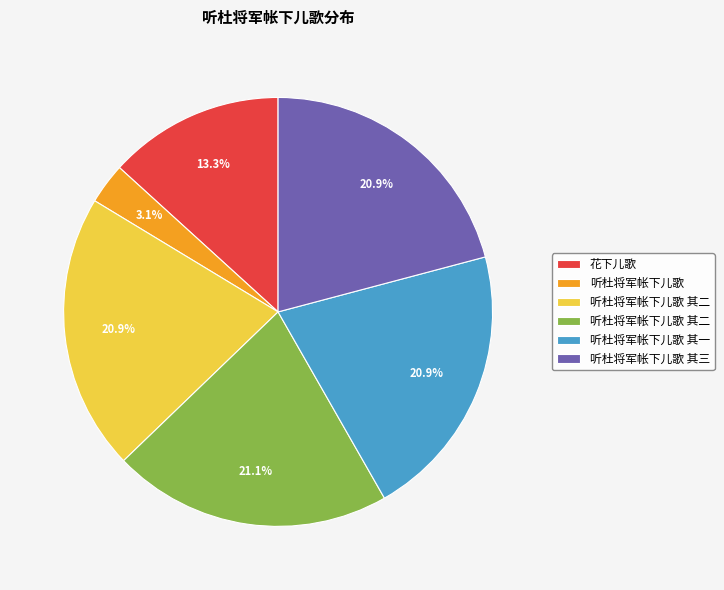

Is there any slice that represents more than half of the pie?

No